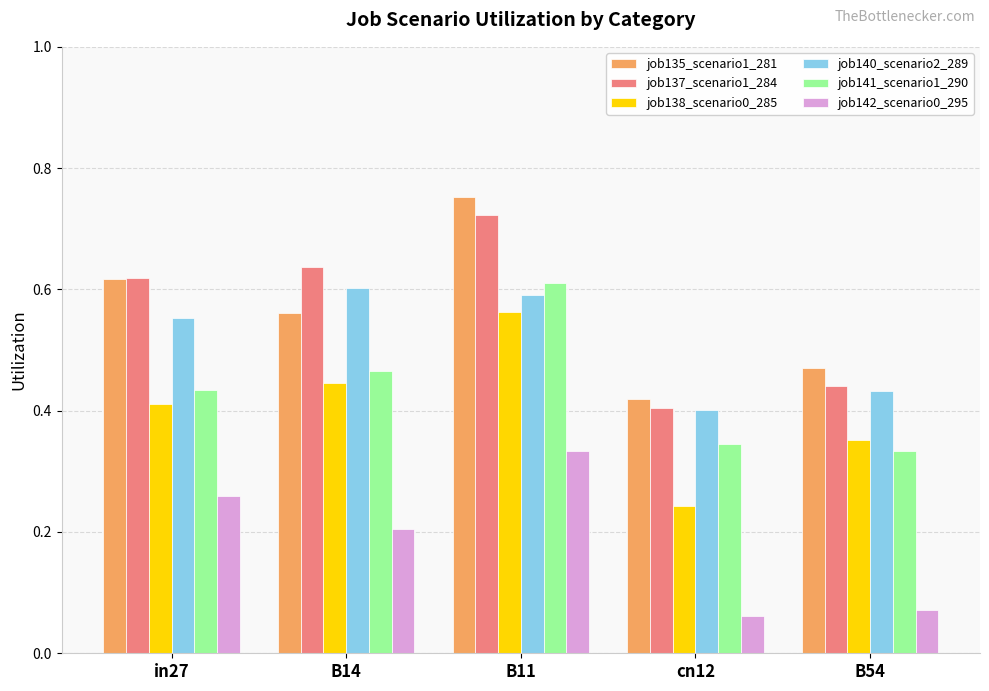

What are all the series names shown in the legend?

job135_scenario1_281, job137_scenario1_284, job138_scenario0_285, job140_scenario2_289, job141_scenario1_290, job142_scenario0_295